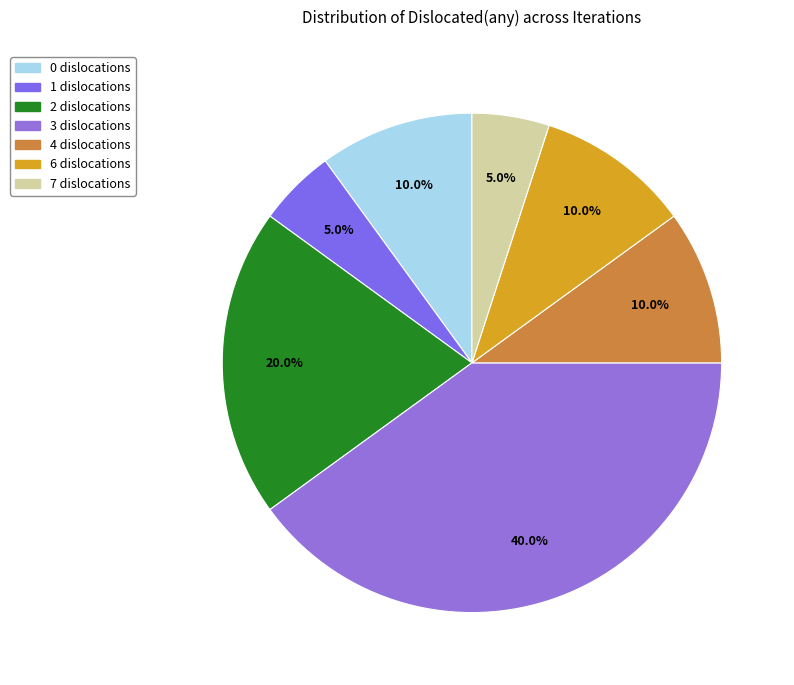

What is the largest slice in the pie chart?

3 dislocations